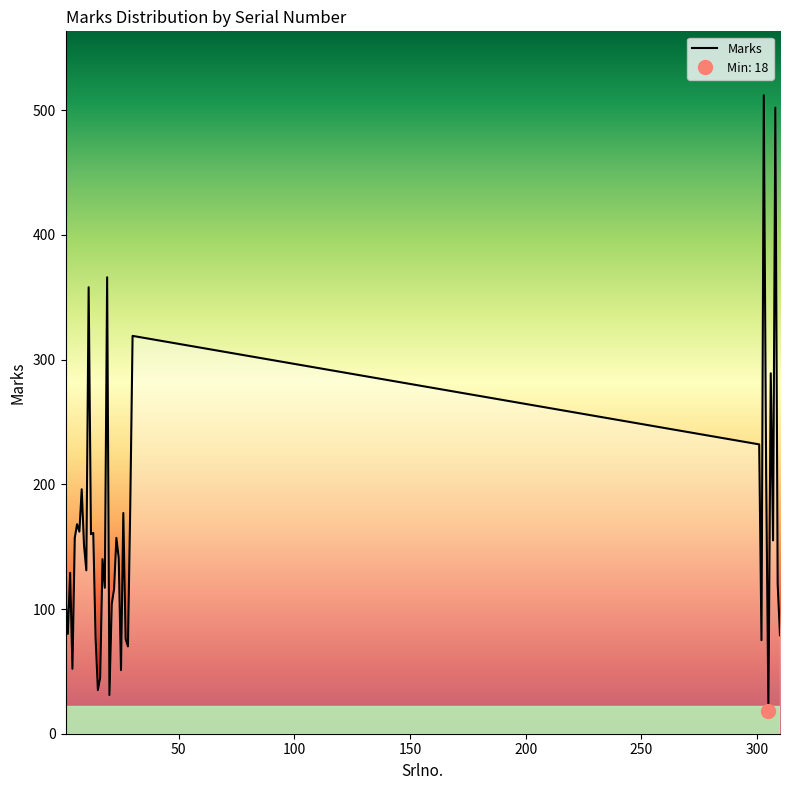

What is the minimum value shown in the chart?

18